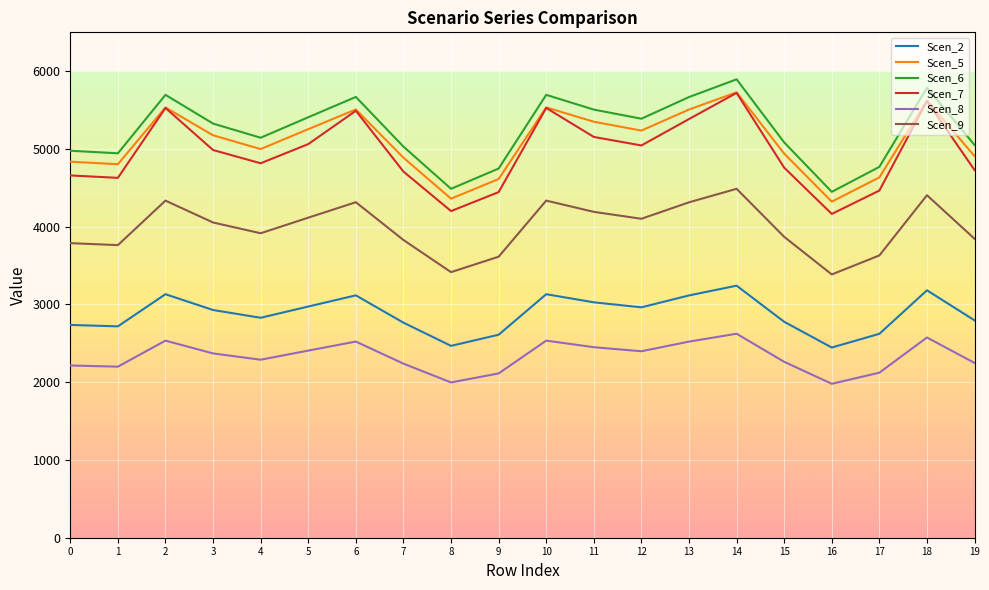

At which category is the sum across all series the highest?

14